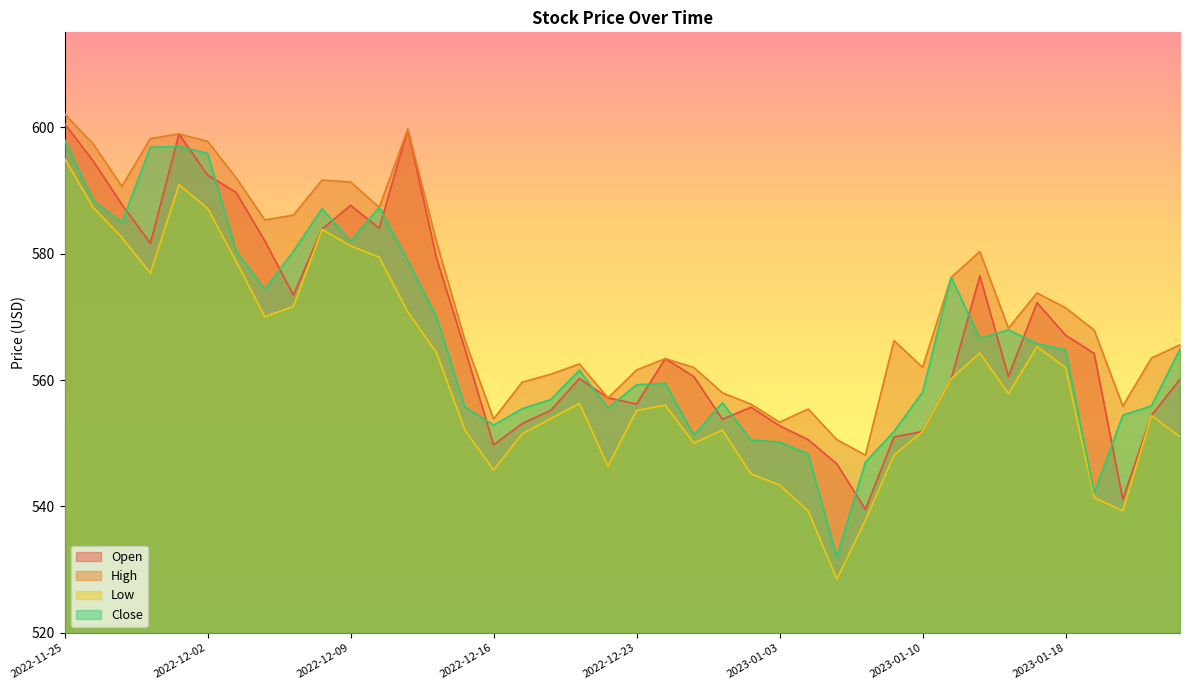

Rank the categories by Open value from lowest to highest.

2023-01-06, 2023-01-20, 2023-01-05, 2022-12-16, 2023-01-04, 2023-01-09, 2023-01-10, 2023-01-03, 2022-12-19, 2022-12-29, 2023-01-23, 2022-12-20, 2022-12-30, 2022-12-23, 2022-12-22, 2023-01-24, 2023-01-11, 2022-12-21, 2022-12-28, 2023-01-13, 2022-12-27, 2023-01-19, 2022-12-15, 2023-01-18, 2023-01-17, 2022-12-07, 2023-01-12, 2022-12-14, 2022-11-30, 2022-12-06, 2022-12-08, 2022-12-12, 2022-12-09, 2022-11-29, 2022-12-05, 2022-12-02, 2022-11-28, 2022-12-01, 2022-12-13, 2022-11-25